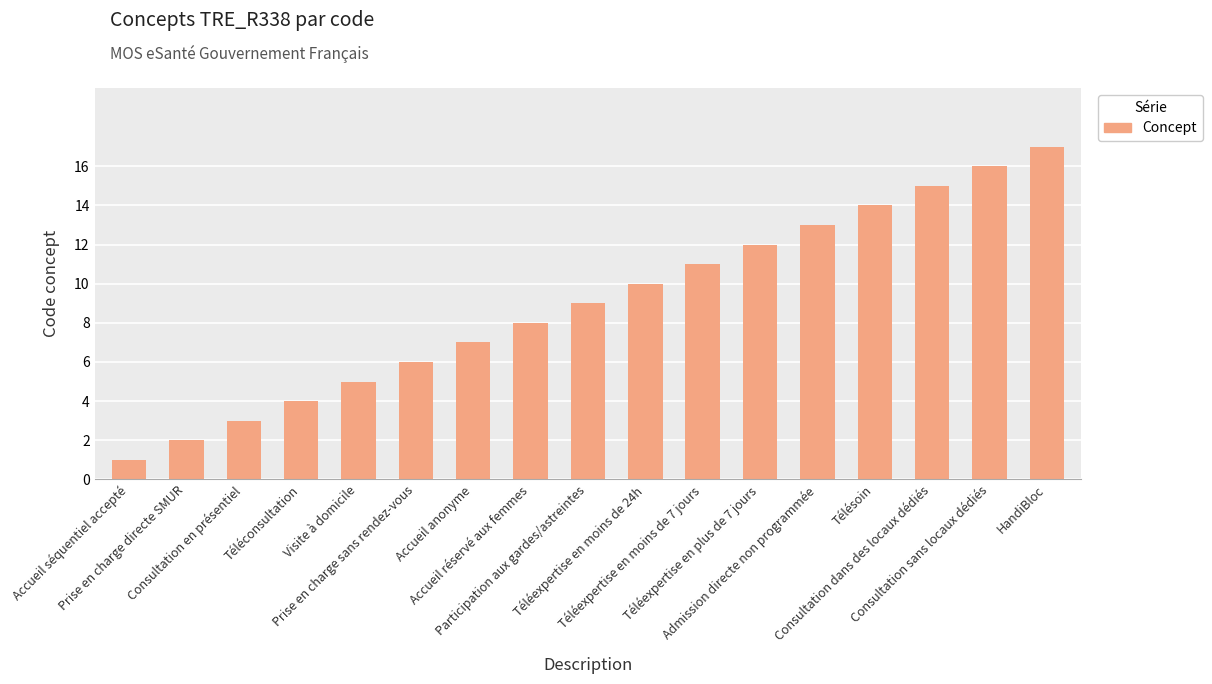

What is the difference between the maximum and minimum values?

16